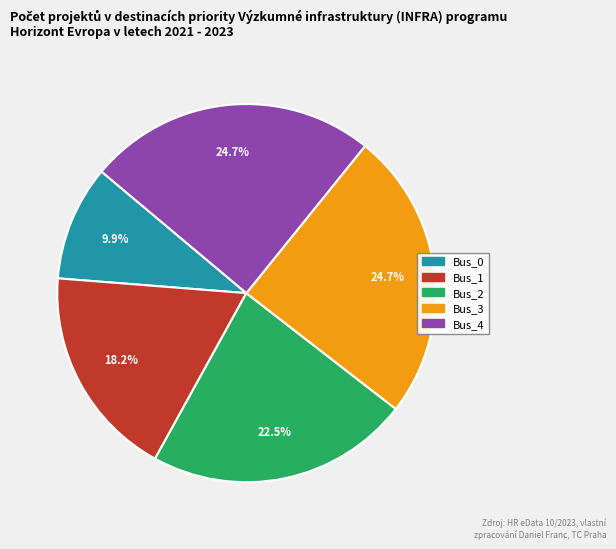

What portion of the pie excludes Bus_3?

75.3%